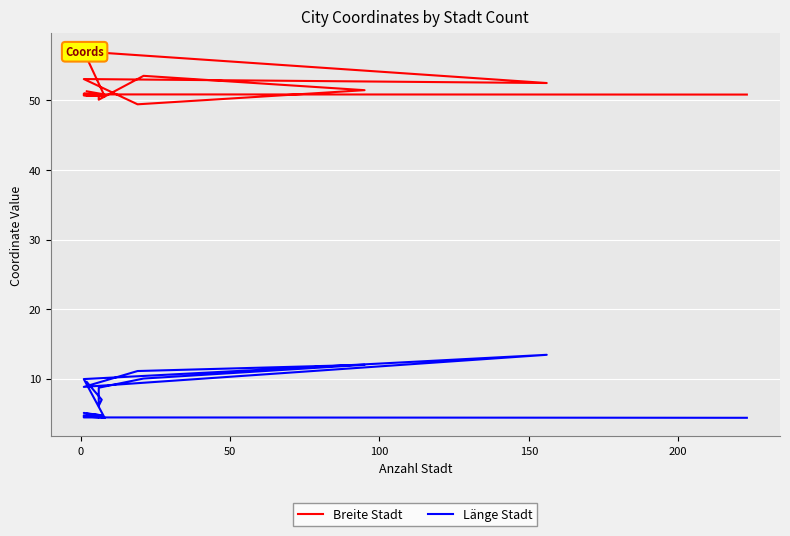

Is it true that Länge Stadt equals 2.2 at 7?

False